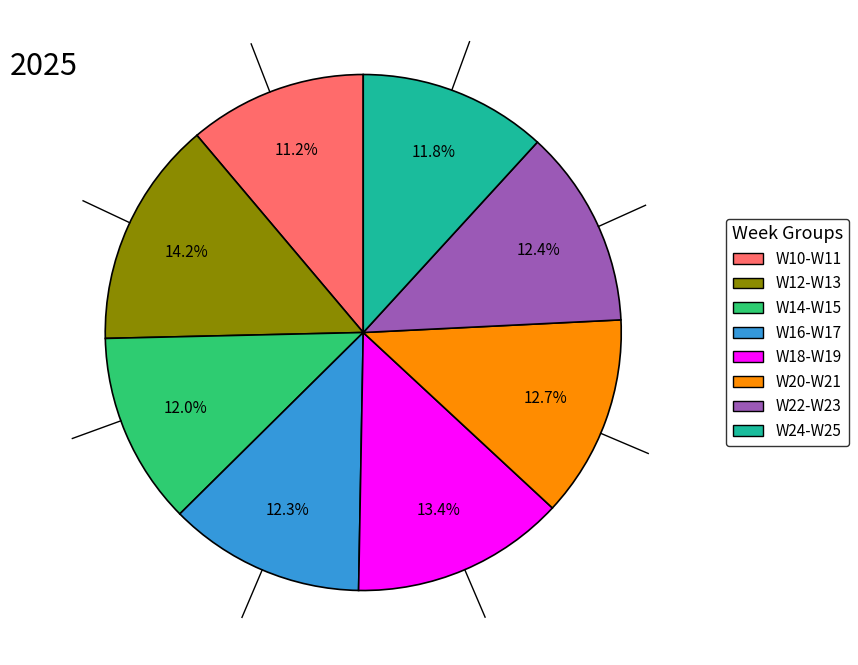

Is there any slice that represents more than half of the pie?

No